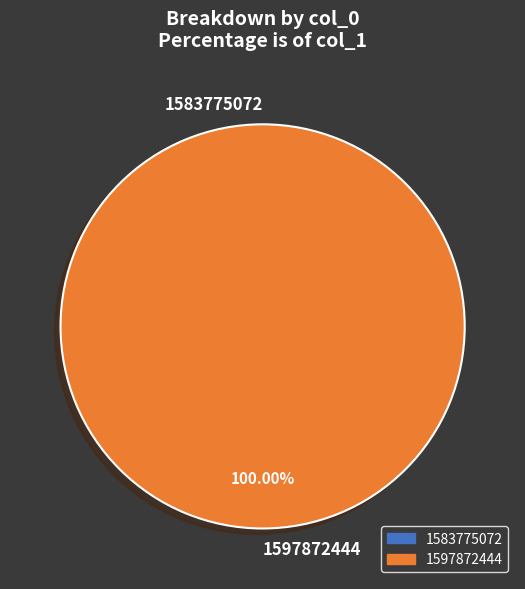

What is the largest slice in the pie chart?

1597872444